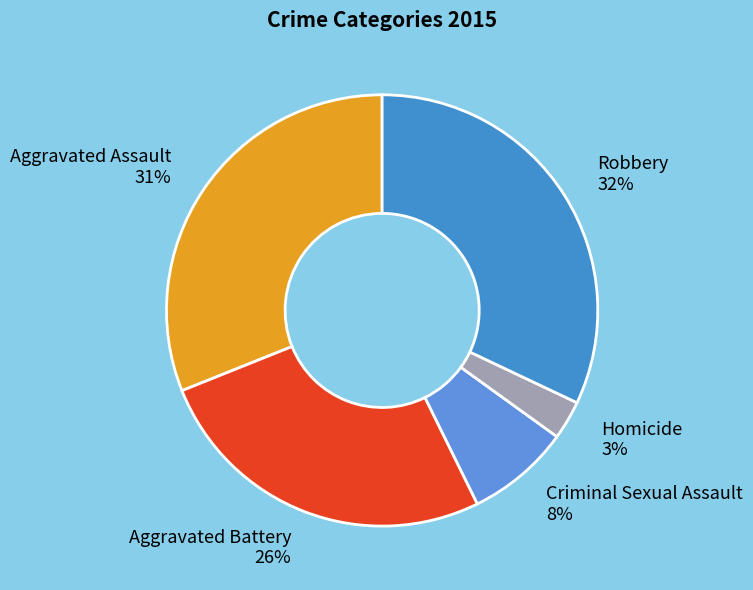

Does Criminal Sexual Assault account for over 50% of the chart?

No